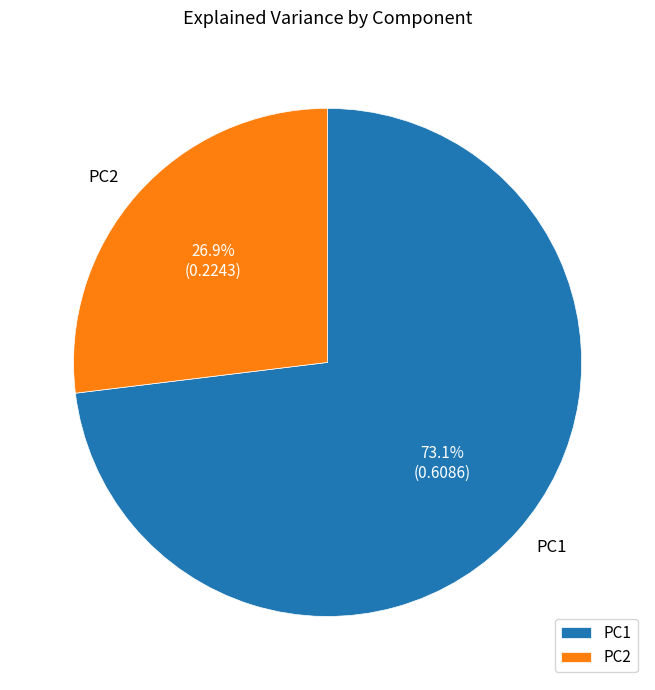

Count the number of slices in the pie.

2